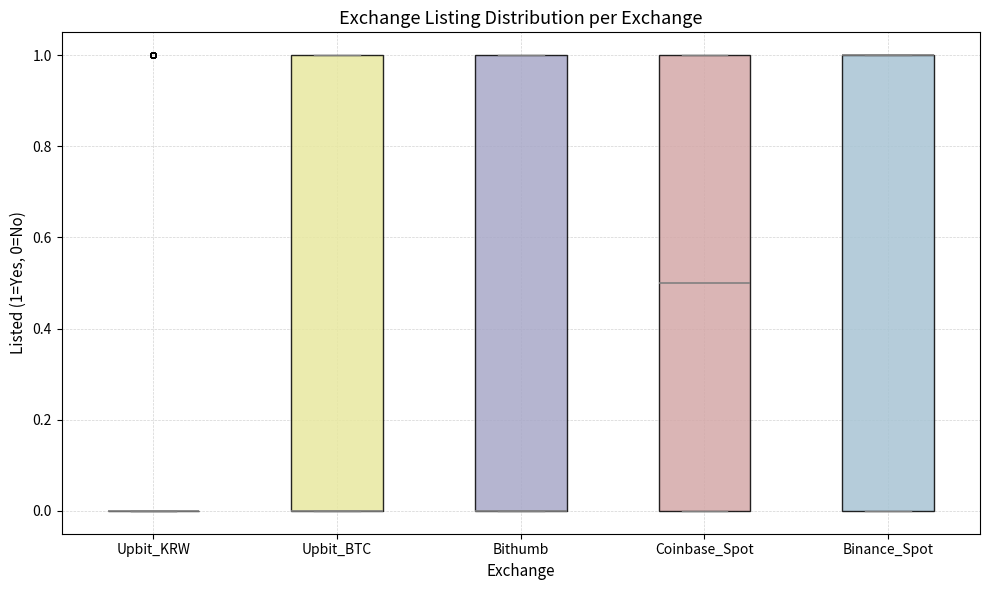

Reading left to right, transcribe this box plot: for each box, give where its median line is, the range the box spans, and where its two whiskers end, as read against the y-axis. The values are not printed on the chart, so give them approximately, as read against the axis.

Upbit_KRW: box collapsed to a line at 0.0, whiskers 0.0 to 0.0
Upbit_BTC: median 0.0 (drawn on the box's lower edge), box 0.0 to 1.0, whiskers 0.0 to 1.0
Bithumb: median 0.0 (drawn on the box's lower edge), box 0.0 to 1.0, whiskers 0.0 to 1.0
Coinbase_Spot: median 0.5, box 0.0 to 1.0, whiskers 0.0 to 1.0
Binance_Spot: median 1.0 (drawn on the box's upper edge), box 0.0 to 1.0, whiskers 0.0 to 1.0